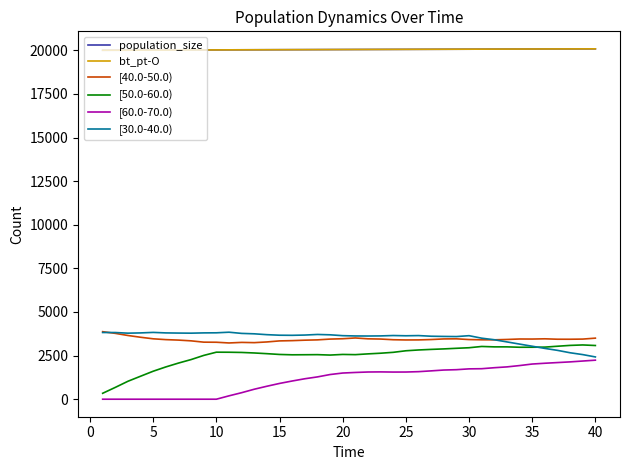

Does the chart display data point markers on the line(s)?

No